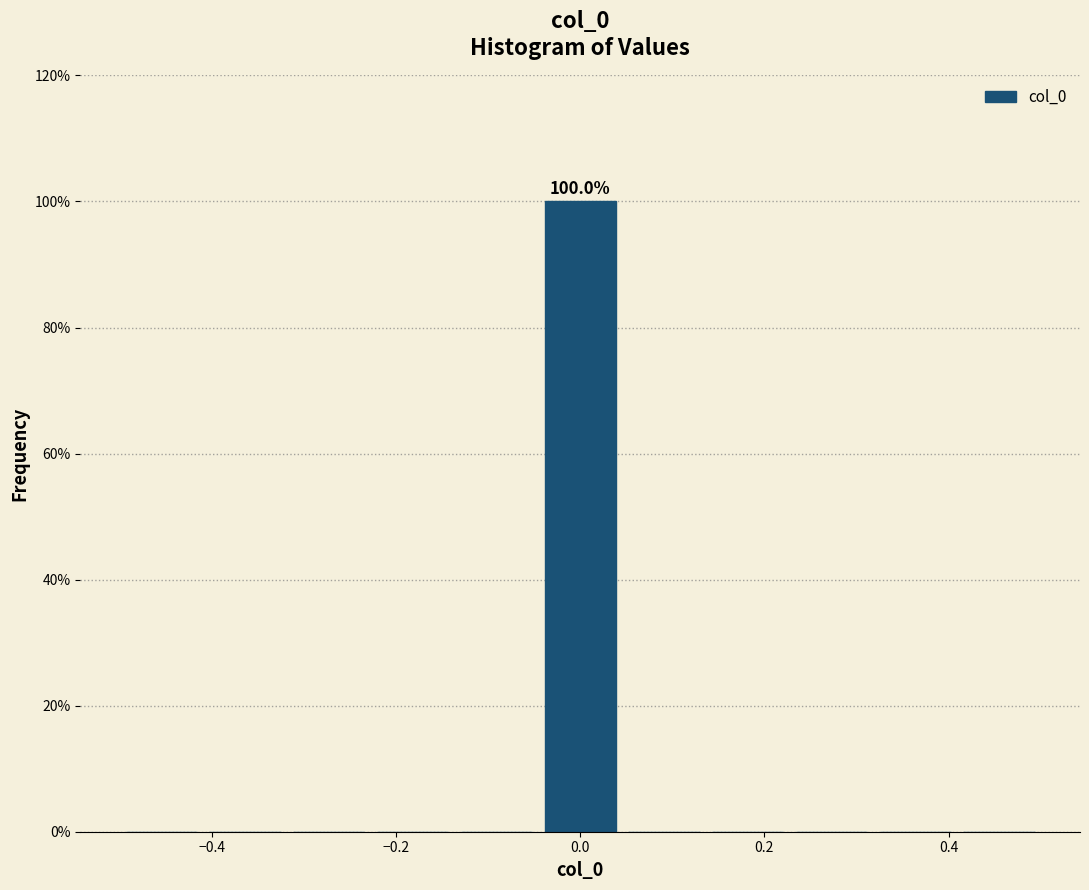

Over which range of the x-axis is the bar tallest?

-0.04 to 0.04